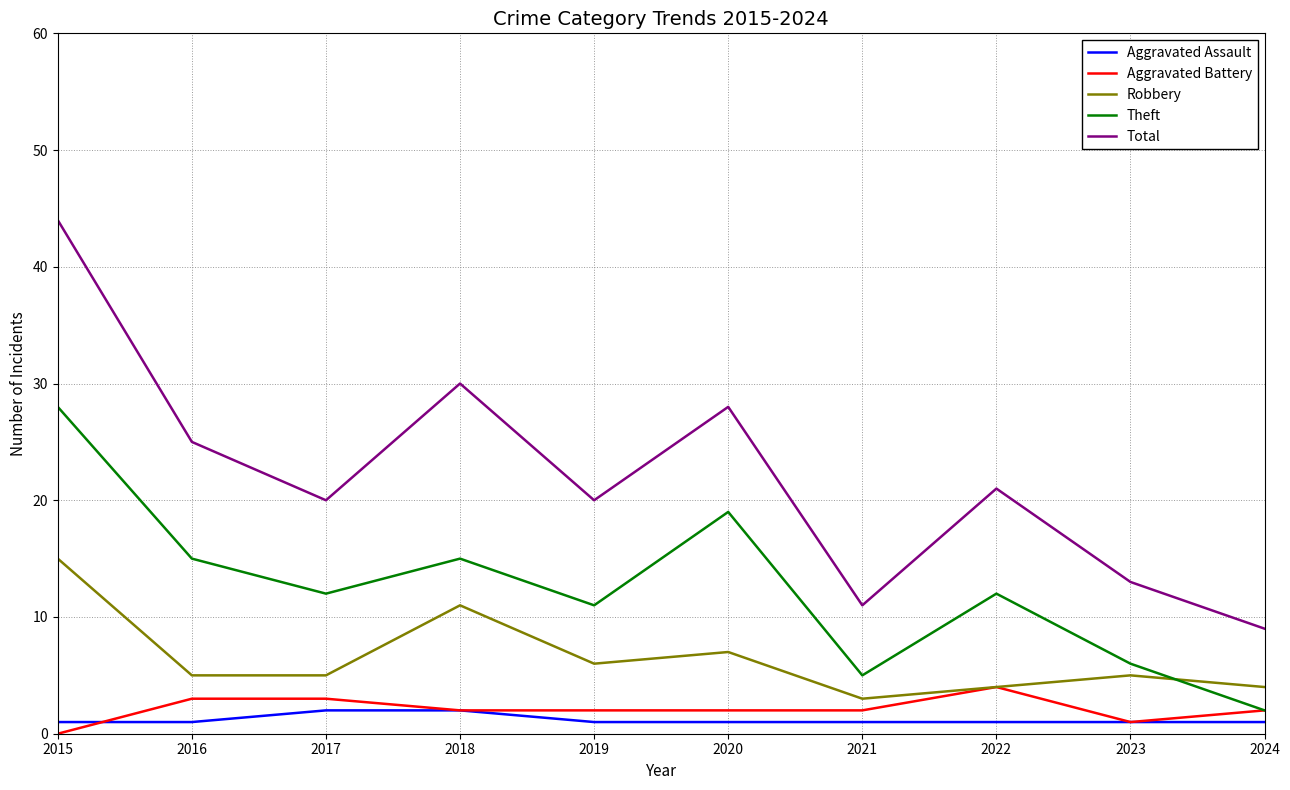

True or false: Aggravated Assault has a value of 1 at 2020.

True